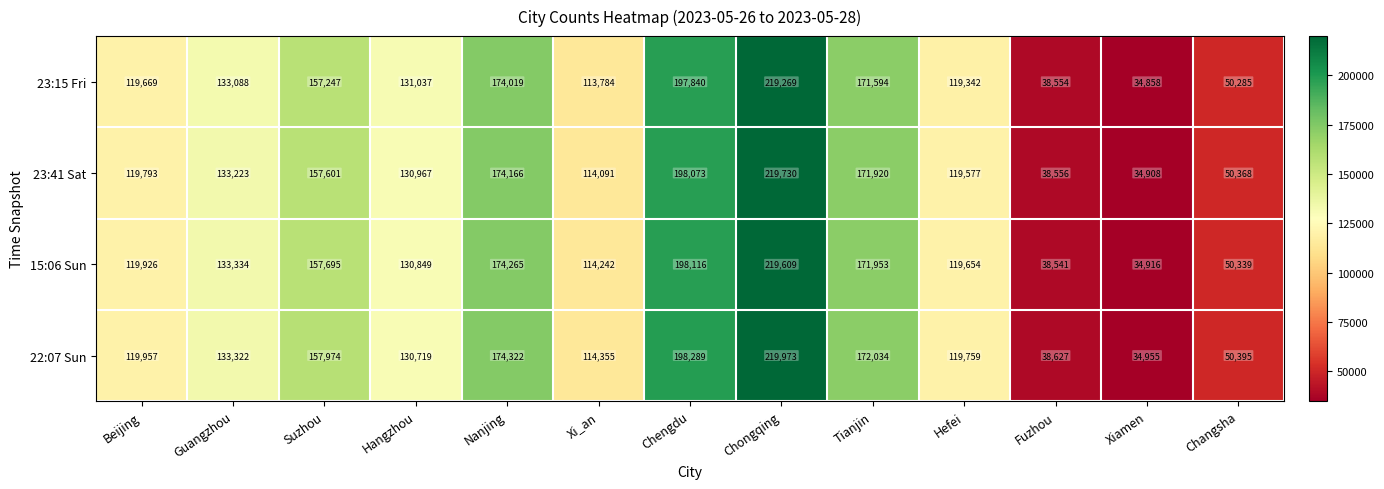

Which series changed the most between Suzhou and Hefei?

22:07 Sun